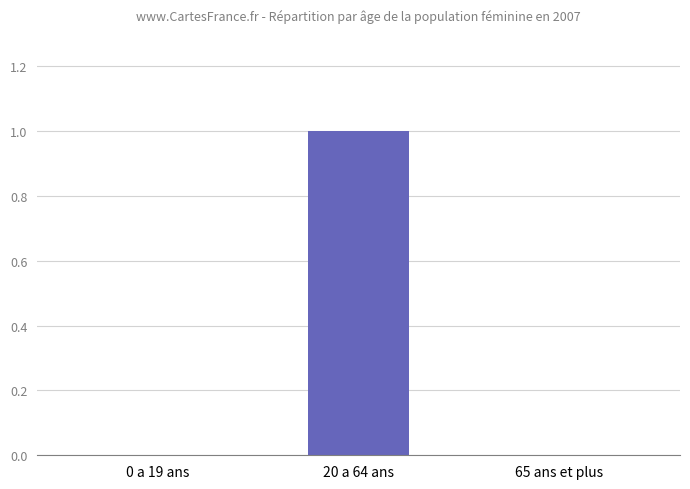

Which has a higher value, 20 a 64 ans or 65 ans et plus?

20 a 64 ans